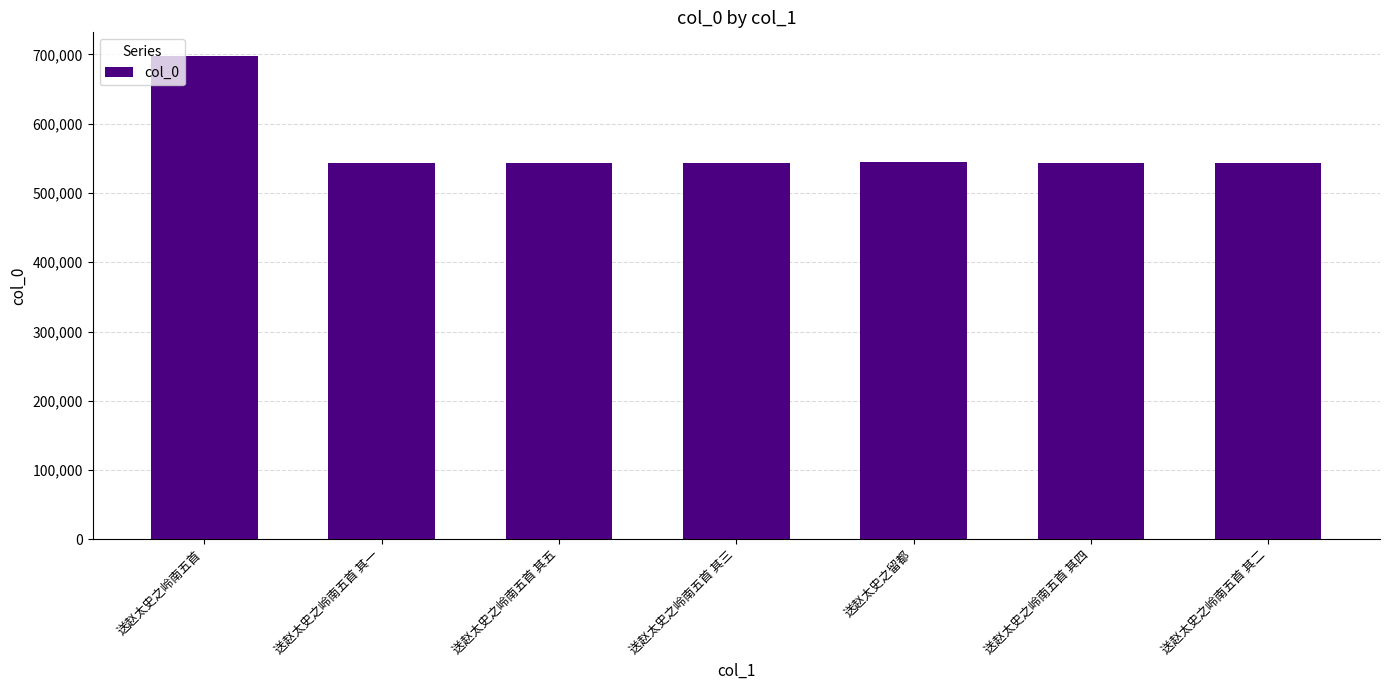

Does the chart contain stacked bars?

No